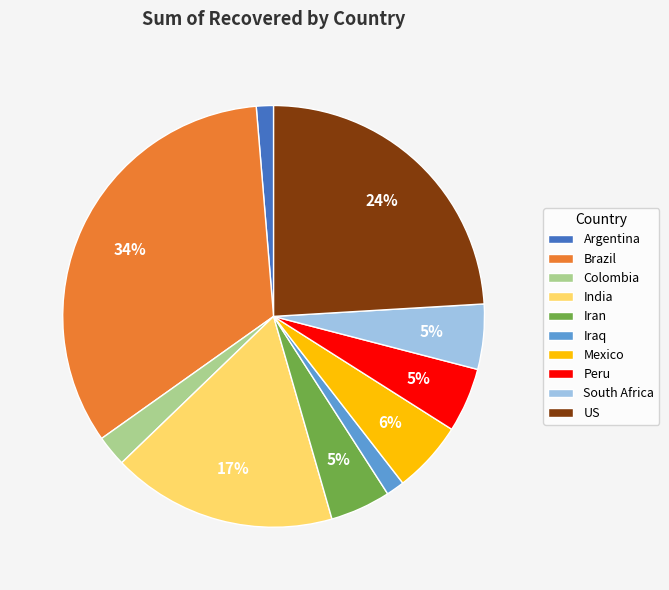

Which has a higher value, Colombia or Argentina?

Colombia